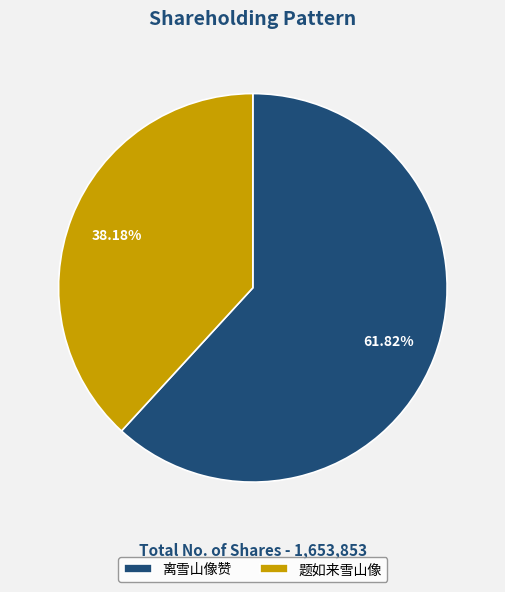

To the nearest percent, what percentage of the pie is 离雪山像赞?

62%